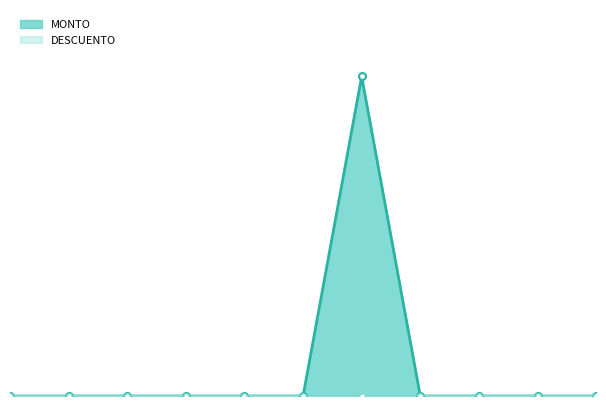

What is the average value?

14